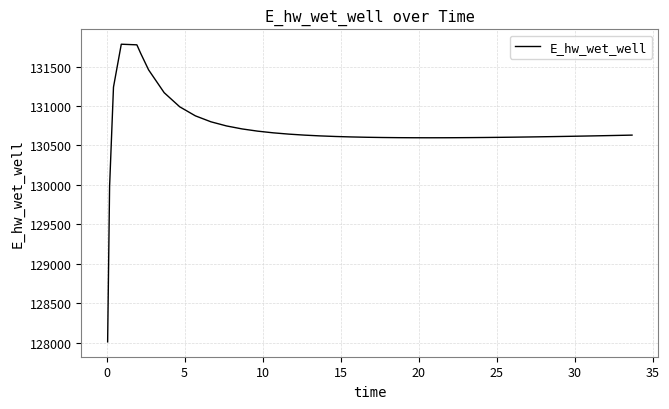

Does the chart have visible grid lines?

Yes